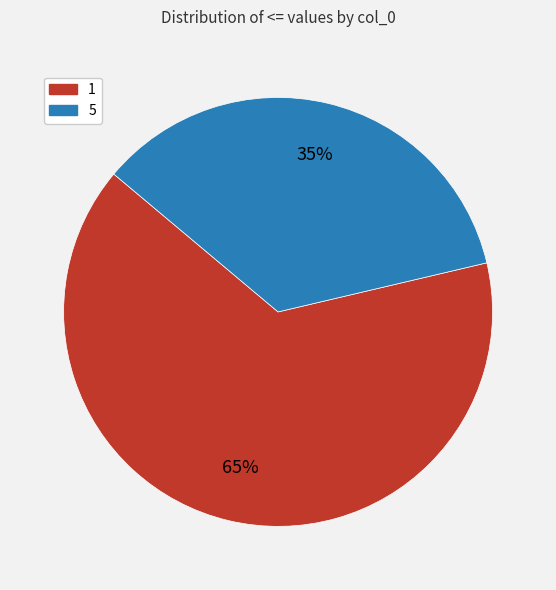

Do 5 and 1 together represent more than half of the pie?

Yes